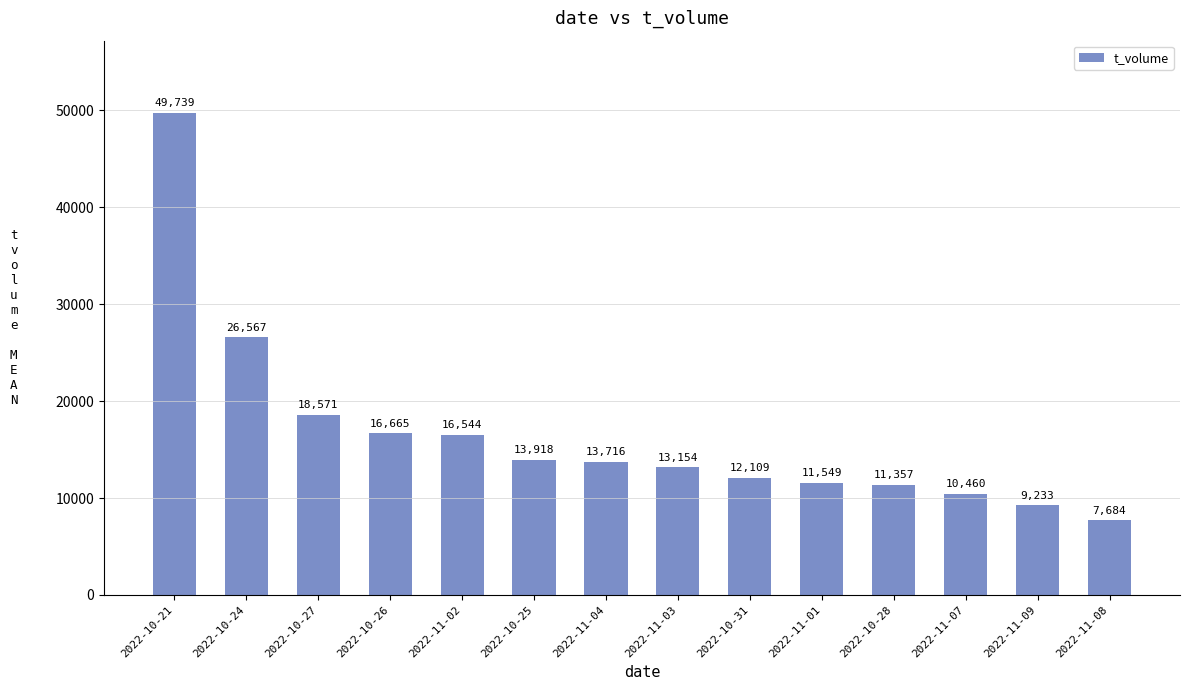

What is the average value?

16519